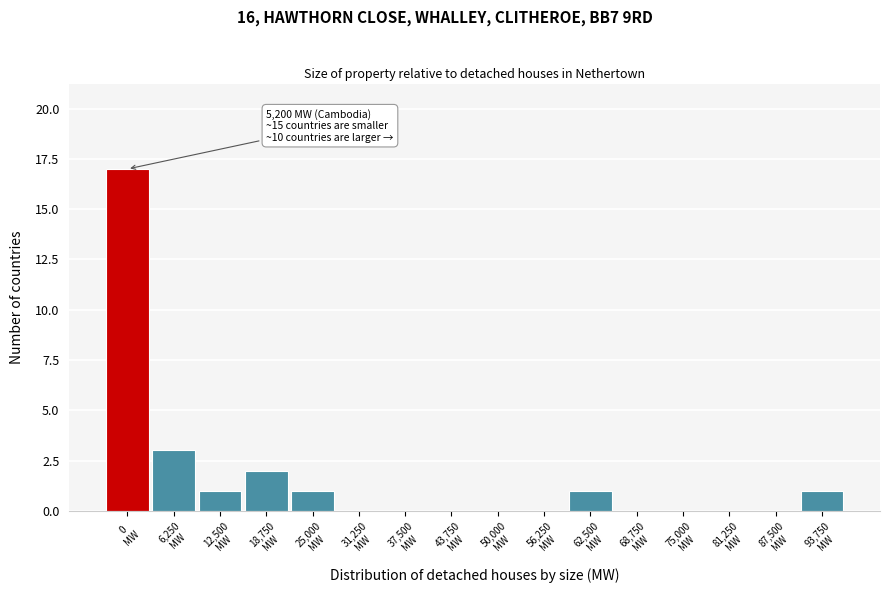

What is the maximum value shown in the chart?

17